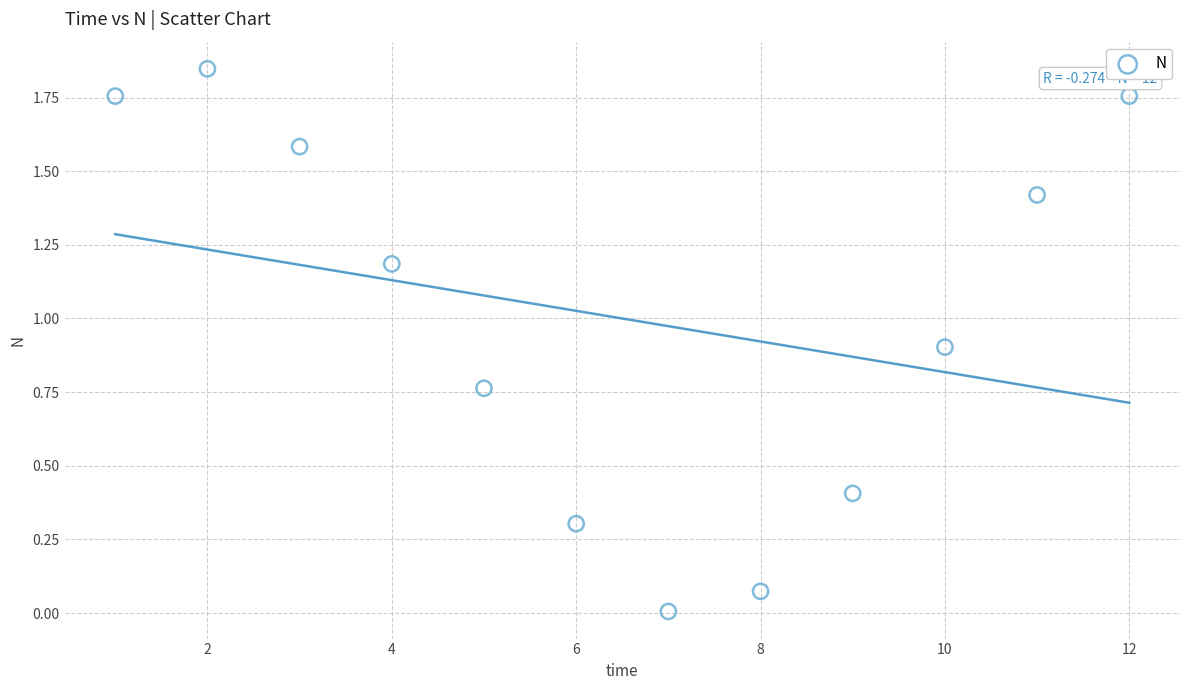

What is the average Y value?

1.0